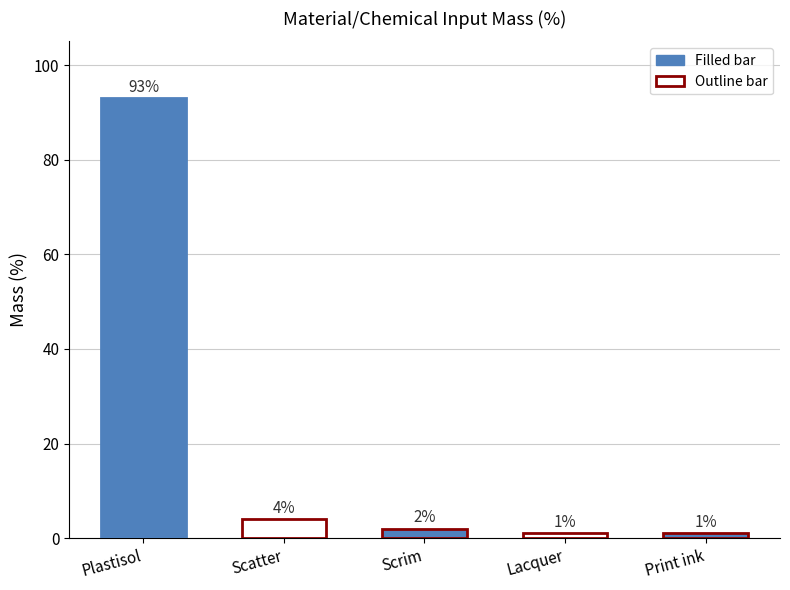

The chart shows a value of 4 at Scatter. True or false?

True